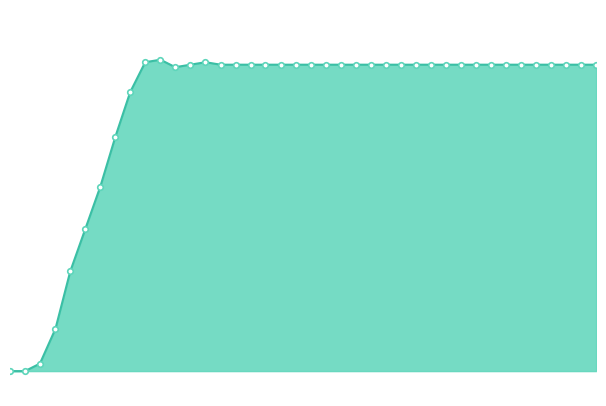

Does the chart display data point markers on the line(s)?

No